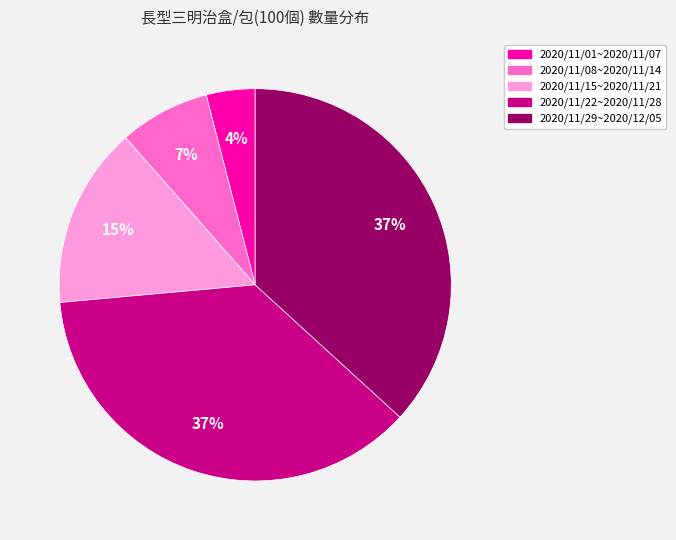

How many segments does this pie chart have?

5